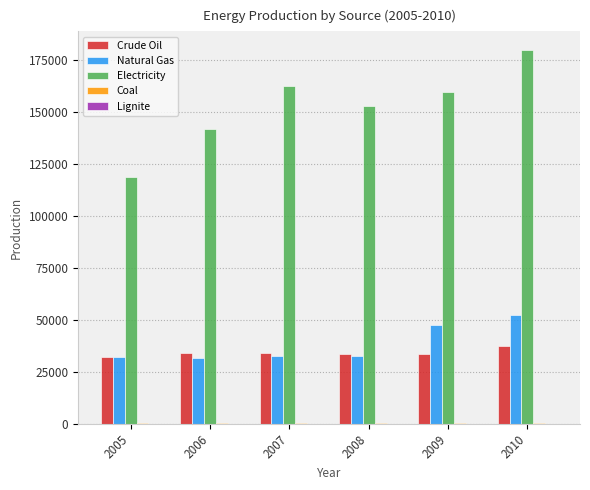

What is the sum of all Electricity values?

915990.8